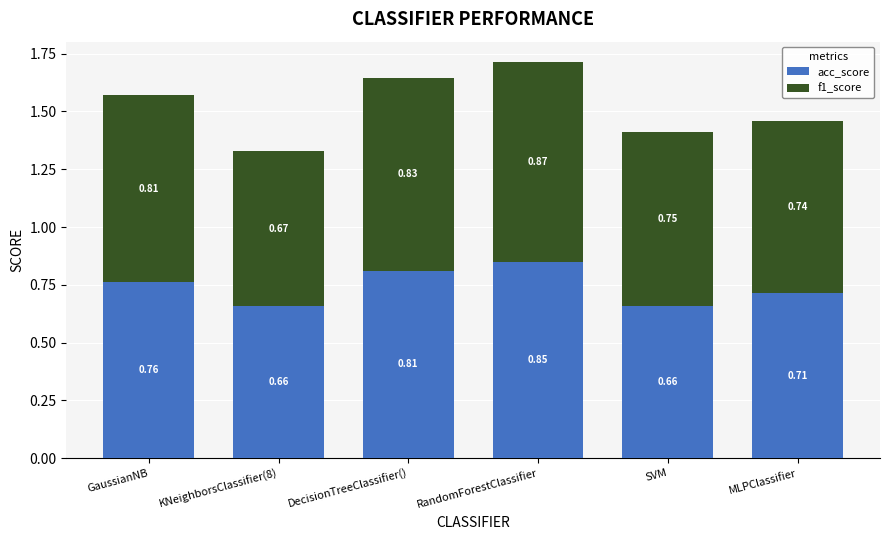

At which label does acc_score reach its peak?

RandomForestClassifier